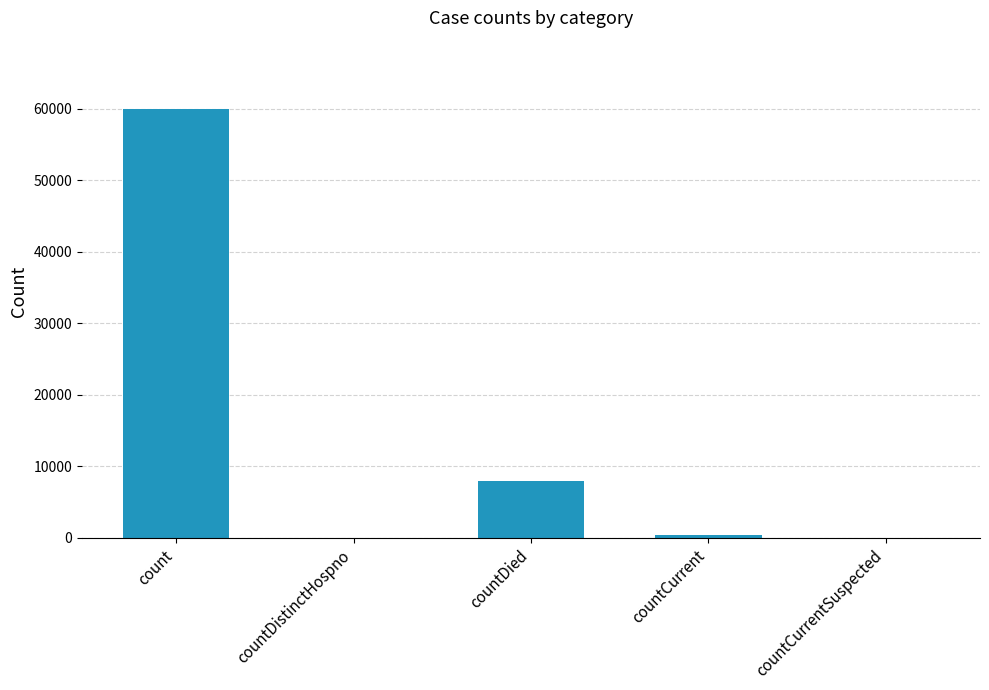

What is the sum of all values?

68356